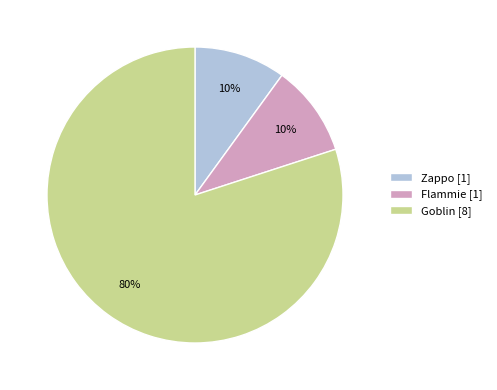

Does Flammie [1] account for over 50% of the chart?

No